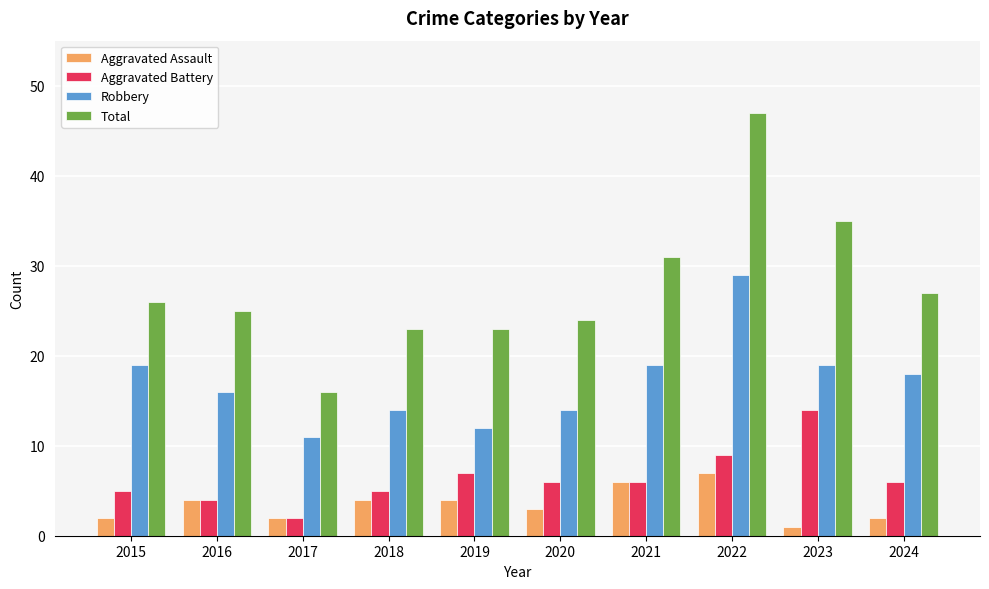

How many data points in Robbery are less than 18?

5